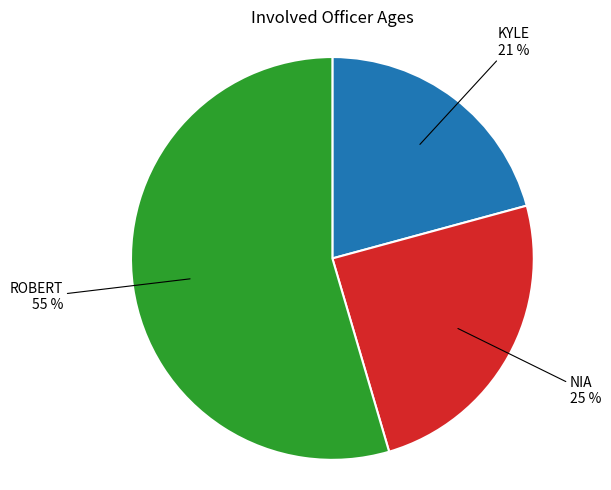

To the nearest percent, what is the difference between the largest and smallest slice percentages?

34%